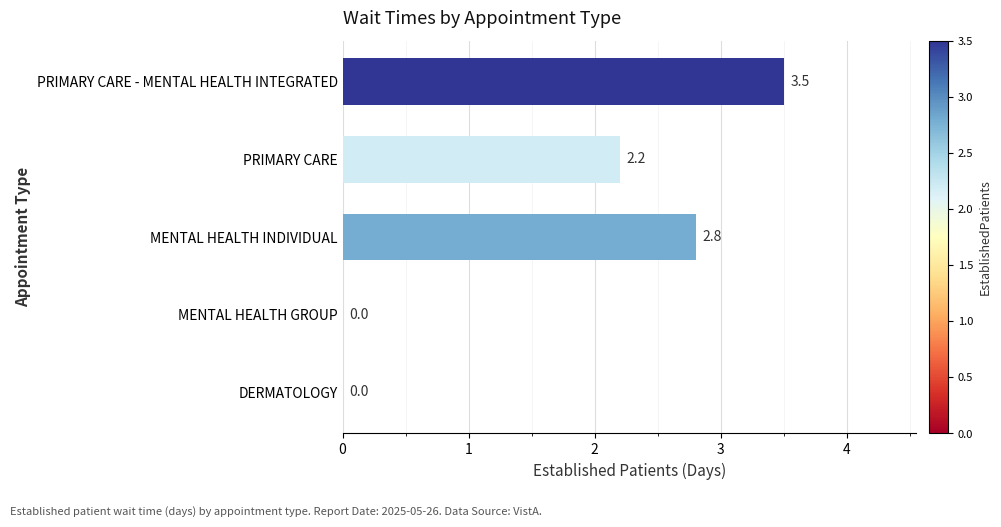

The chart shows a value of 1.8 at DERMATOLOGY. True or false?

False